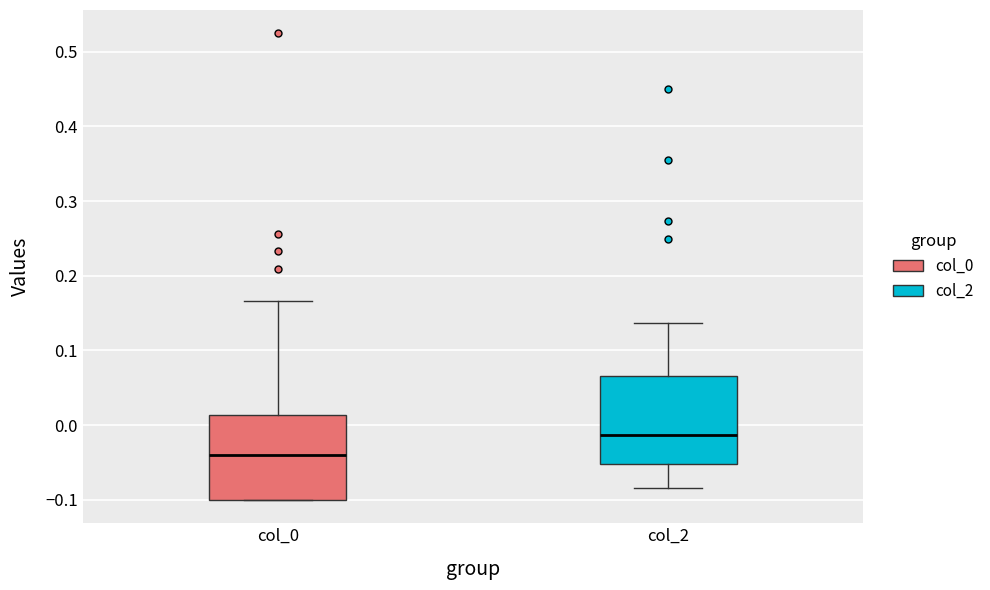

Reading left to right, transcribe this box plot: for each box, give where its median line is, the range the box spans, and where its two whiskers end, as read against the y-axis. The values are not printed on the chart, so give them approximately, as read against the axis.

col_0: median -0.04, box -0.10 to 0.01, whiskers -0.10 to 0.17
col_2: median -0.01, box -0.05 to 0.07, whiskers -0.08 to 0.14